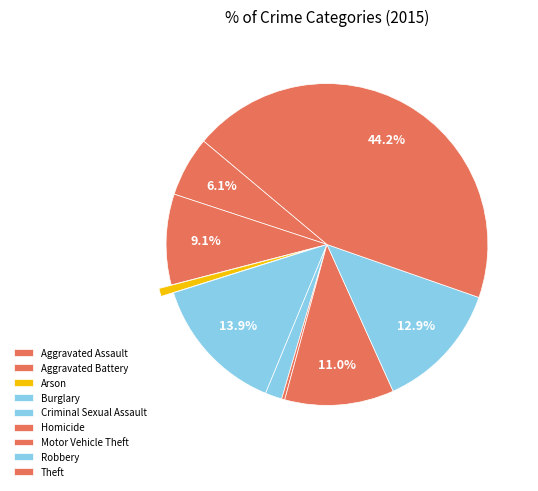

What is the ratio of the value at Arson to the value at Aggravated Assault?

0.1